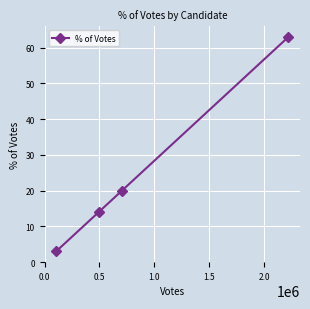

What is the sum of all values?

100